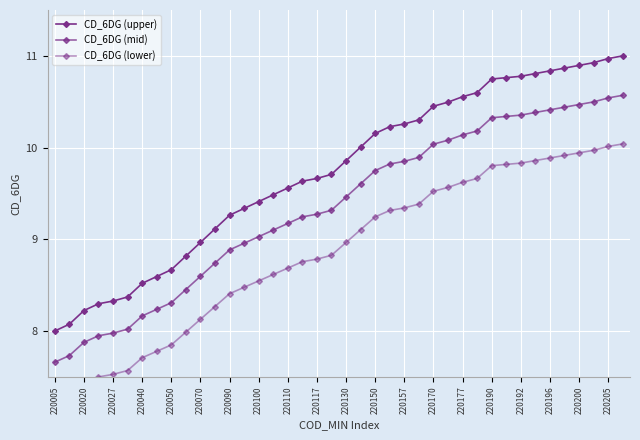

The value of CD_6DG (lower) at 220177 is 9.6. True or false?

True